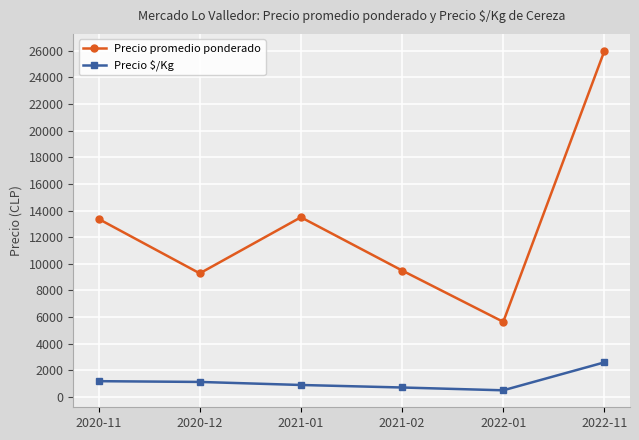

Rank the series by their average value, from lowest to highest.

Precio $/Kg, Precio promedio ponderado